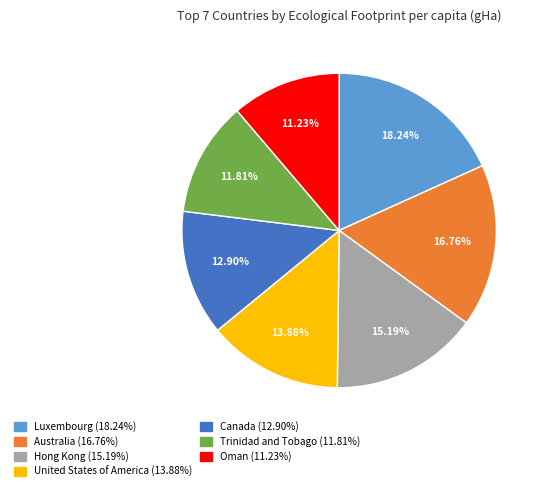

Which category has the biggest portion of the pie?

Luxembourg